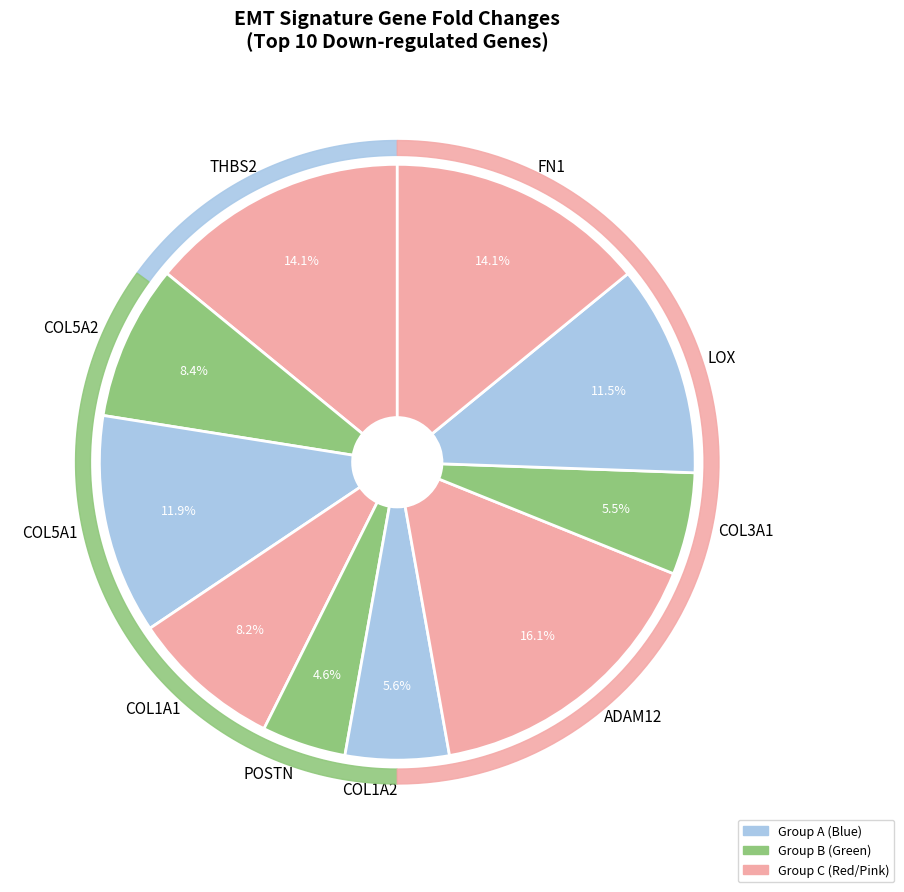

To the nearest percent, what percentage of the pie is POSTN?

5%